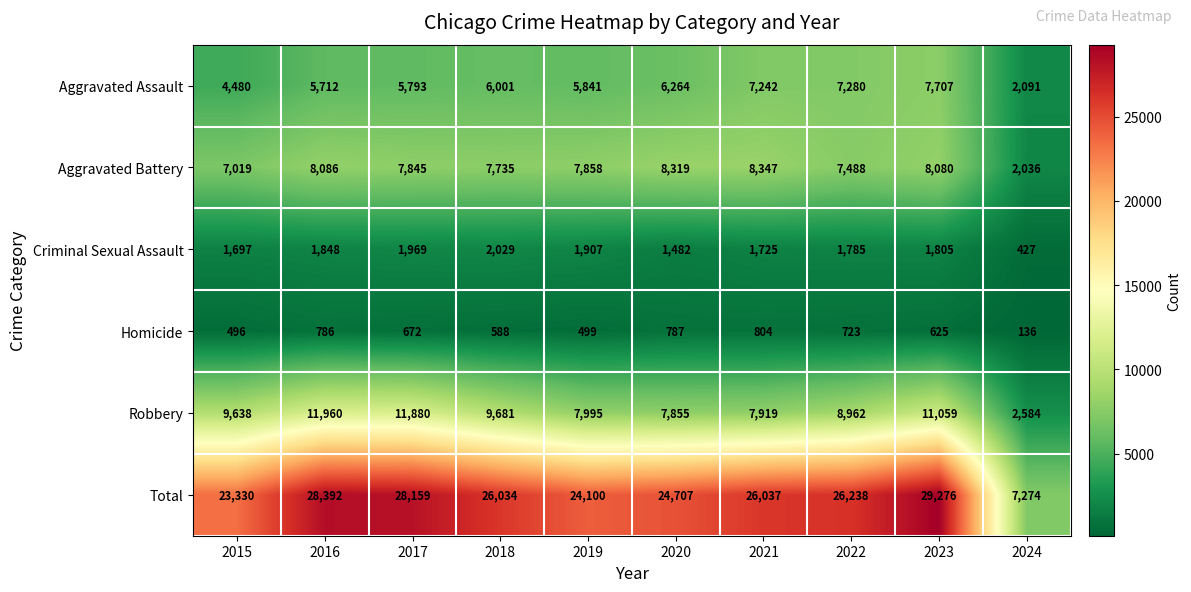

At how many categories does at least one series exceed 2451?

10